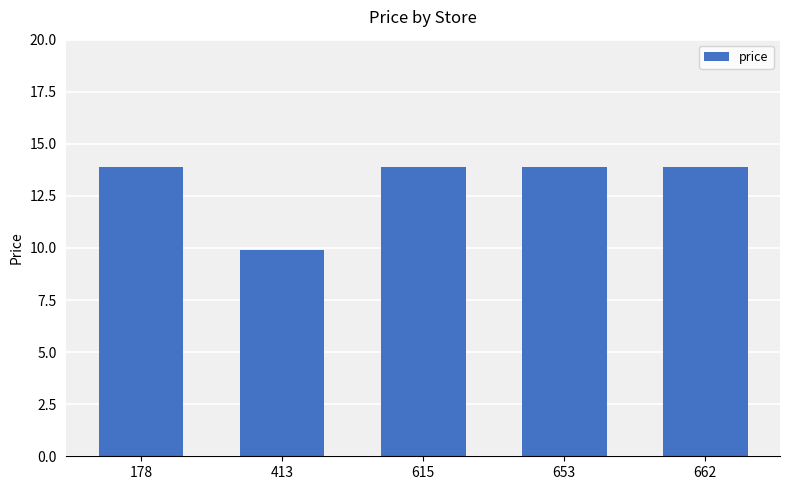

What is the difference between the second highest and minimum values?

4.0